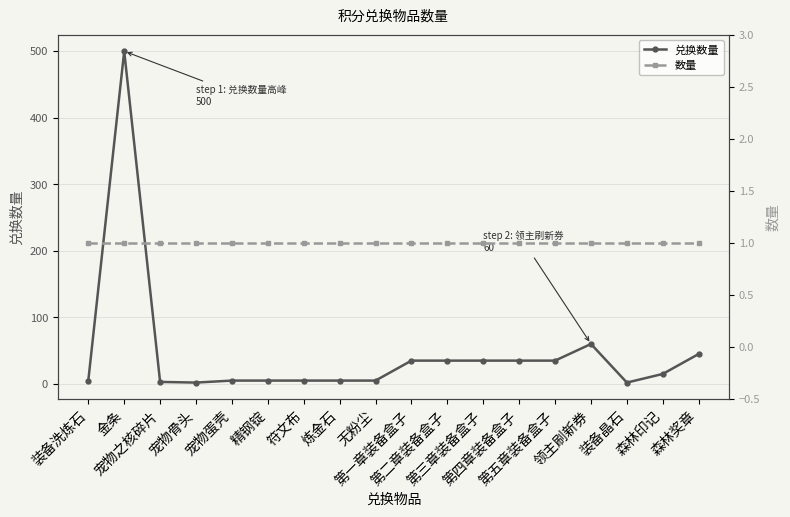

Which series has the largest total across all categories?

兑换数量